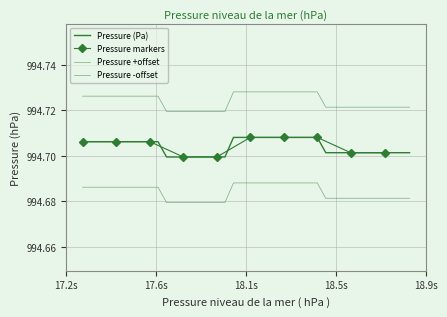

Reading right to left, extract all data points from this chart.

994.7	994.7	994.7	994.7	994.7	994.7	994.7	994.7	994.7	994.7	994.7	994.7	994.7	994.7	994.7	994.7	994.7	994.7	994.7	994.7	994.7	994.7	994.7	994.7	994.7	994.7	994.7	994.7	994.7	994.7	994.7	994.7	994.7	994.7	994.7	994.7	994.7	994.7	994.7	994.7